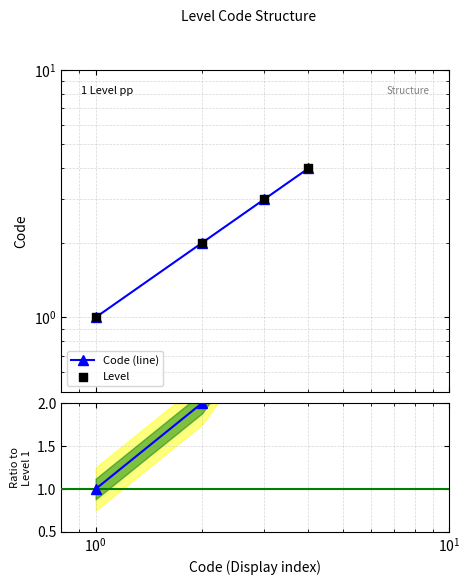

Which series has the largest total across all categories?

Code (line)